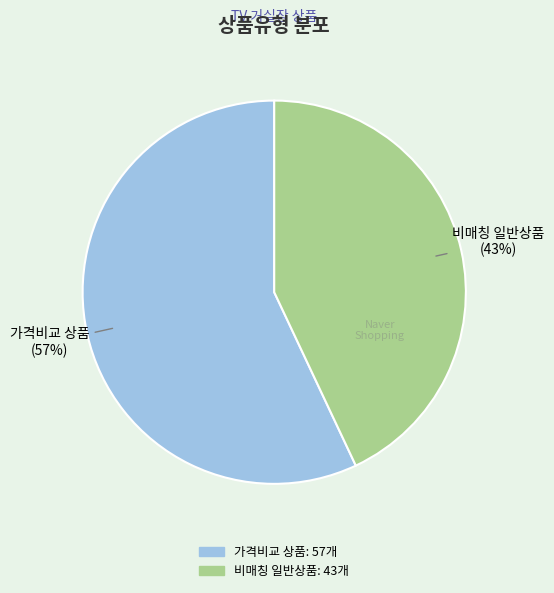

To the nearest percent, what is the difference between the largest and smallest slice percentages?

14%